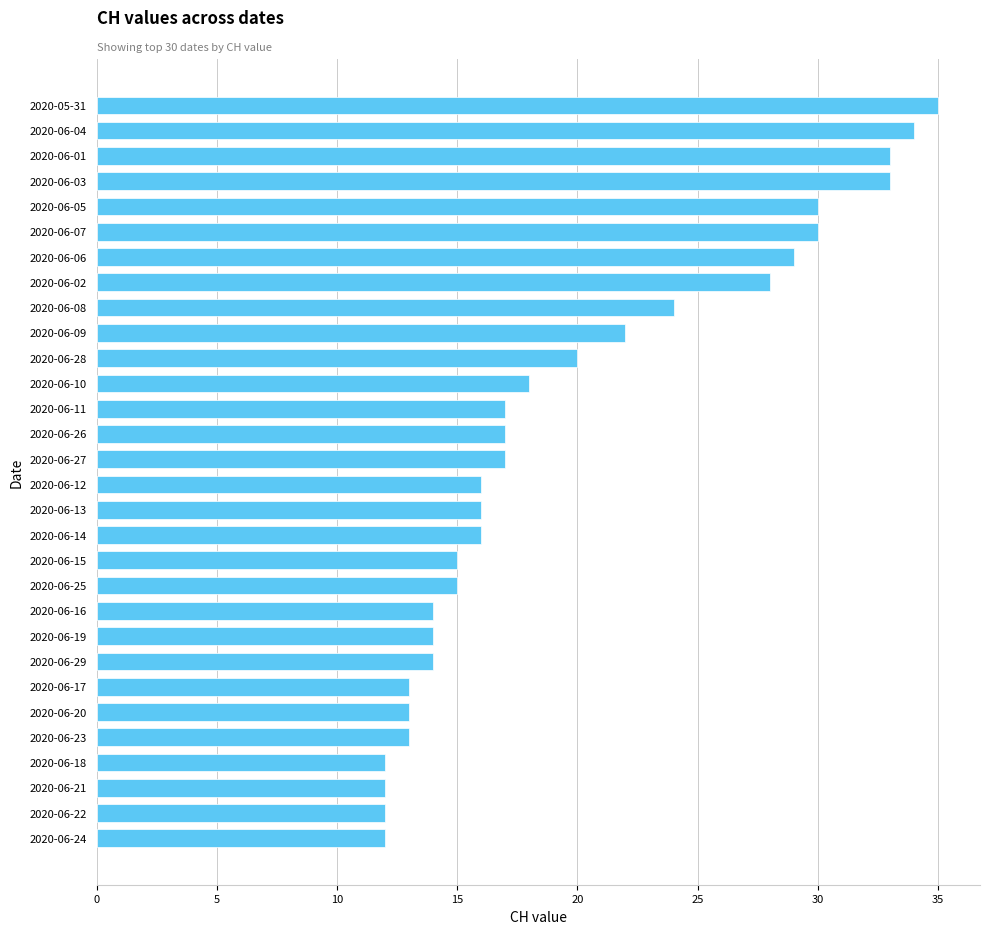

Does the chart contain any negative values?

No